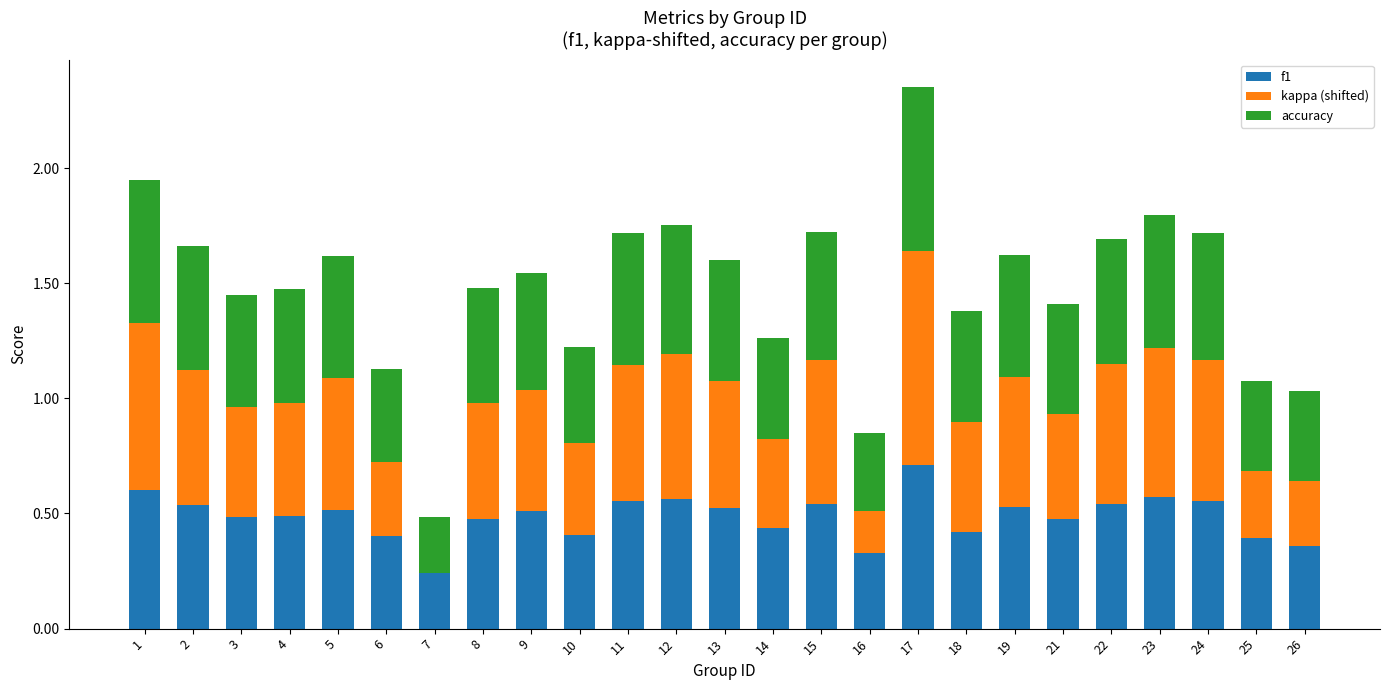

The f1 series shows 0.1 at 25. True or false?

False